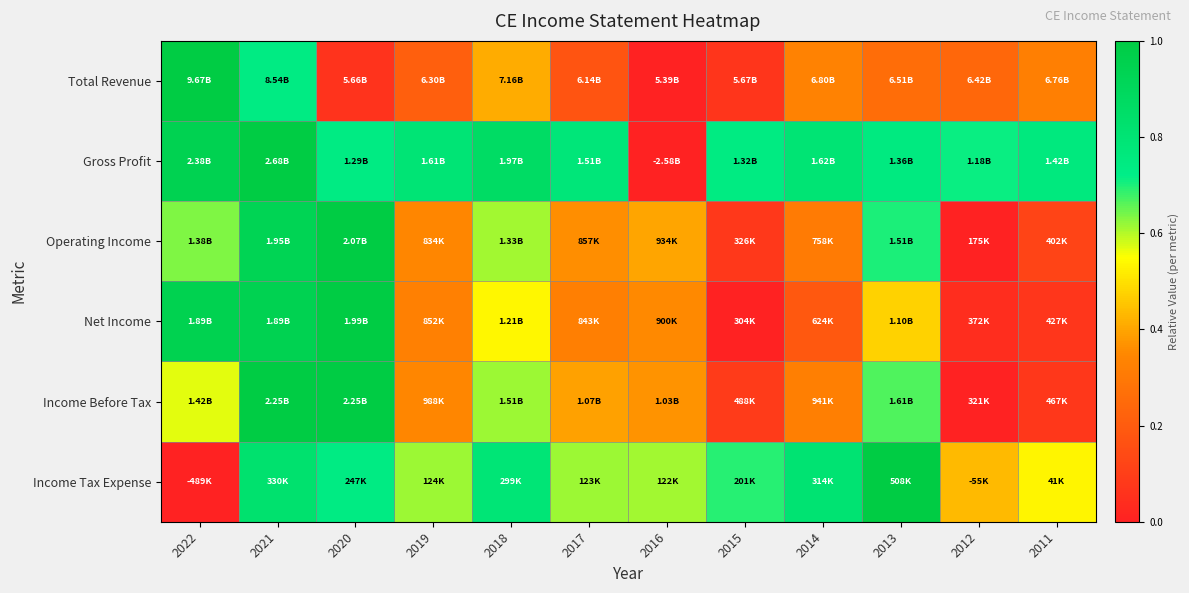

What is the greatest value displayed?

1.0